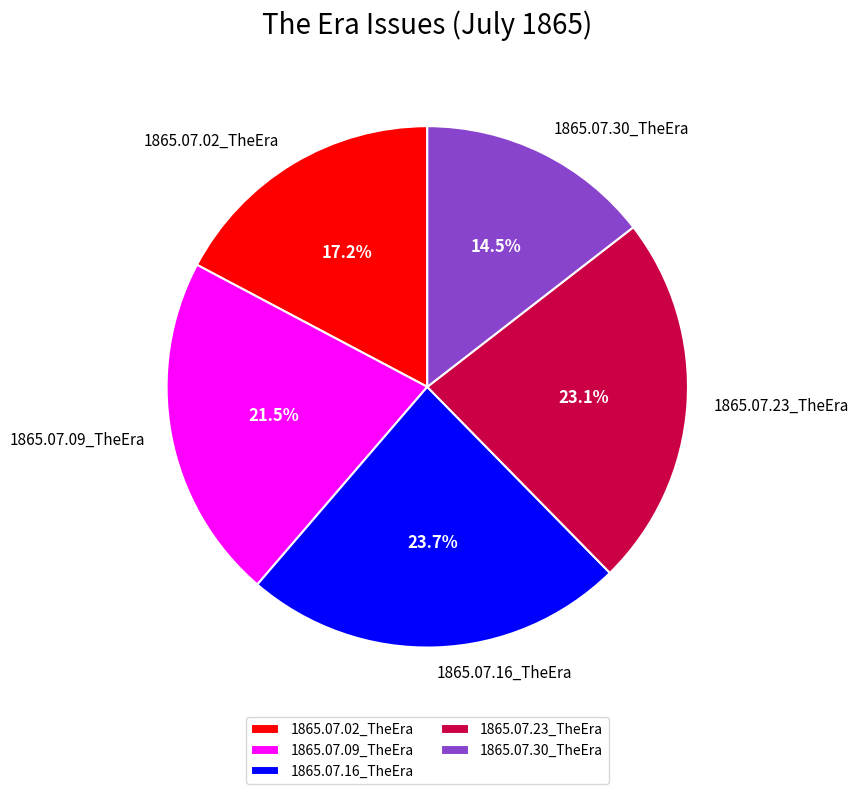

What is the largest slice in the pie chart?

1865.07.16_TheEra